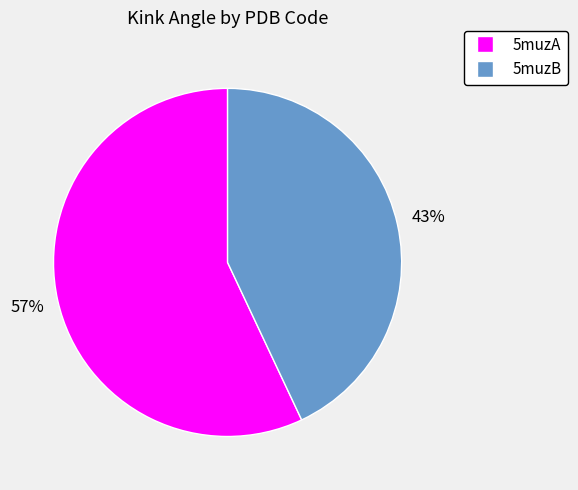

Do 5muzA and 5muzB together represent more than half of the pie?

Yes